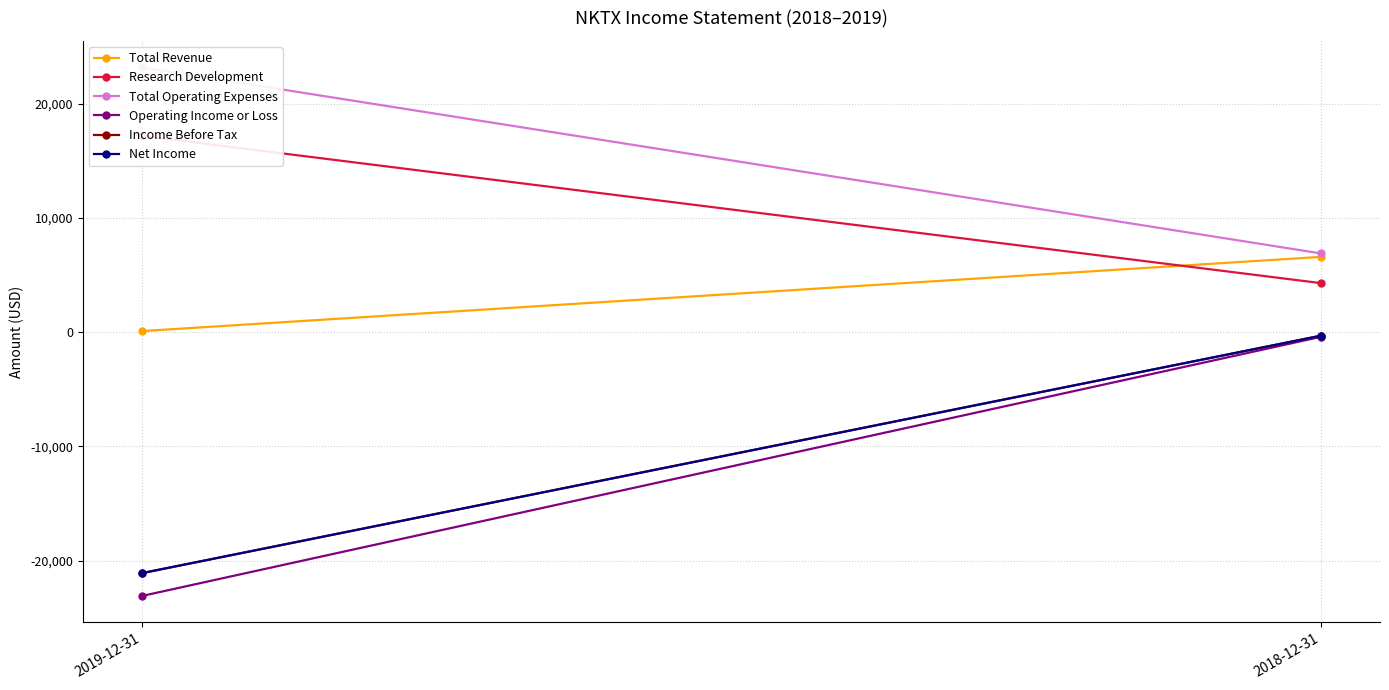

Is it true that Total Revenue equals 146 at 2019-12-31?

False